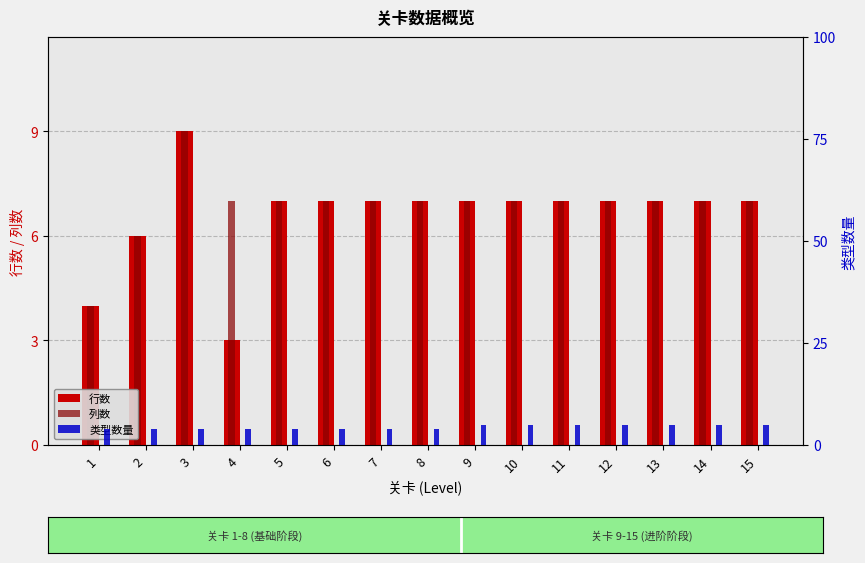

How many bars are there in each group?

3